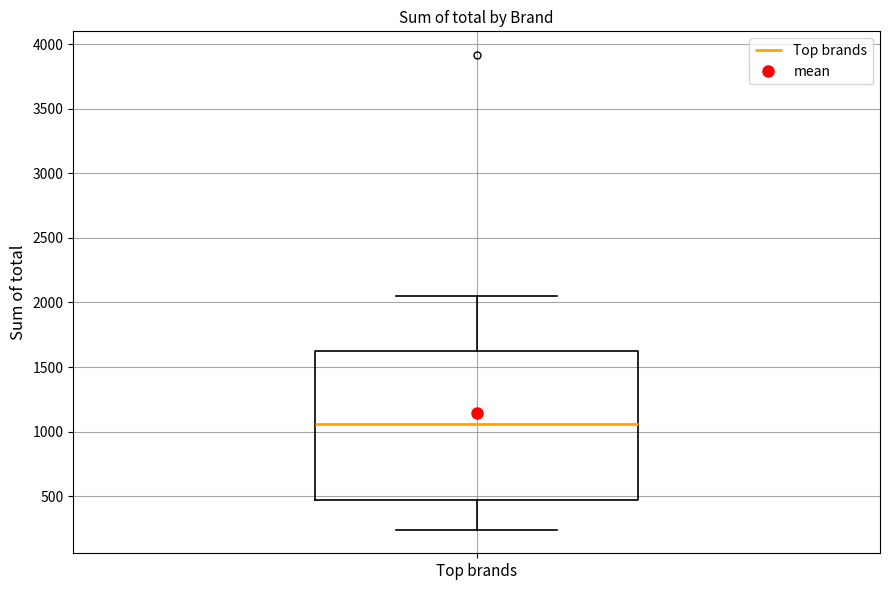

Where does the median line of the box for Top brands sit on the y-axis? The values are not printed on the chart, so give them approximately, as read against the axis.

1050